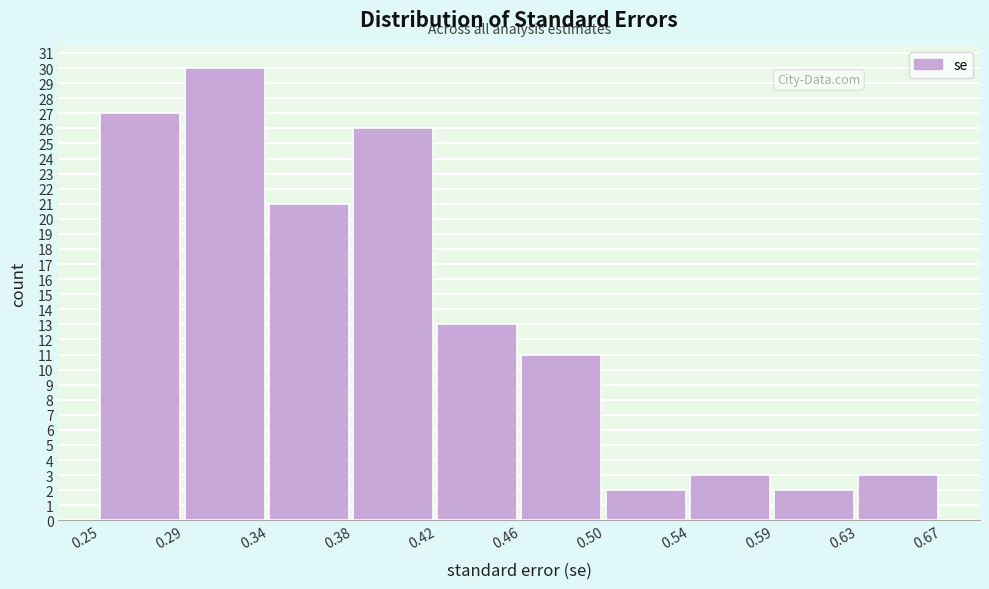

Reading left to right, transcribe all the data shown in this chart.

27	30	21	26	13	11	2	3	2	3